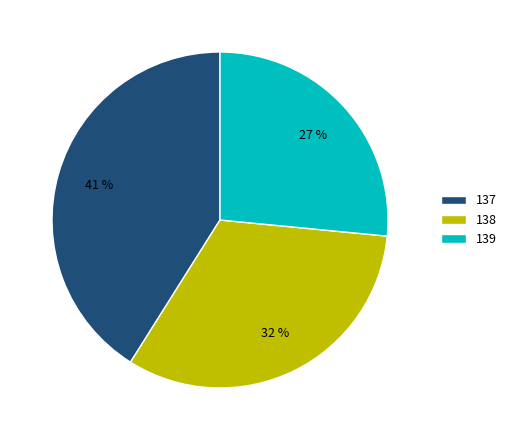

Between 138 and 137, which is larger?

137